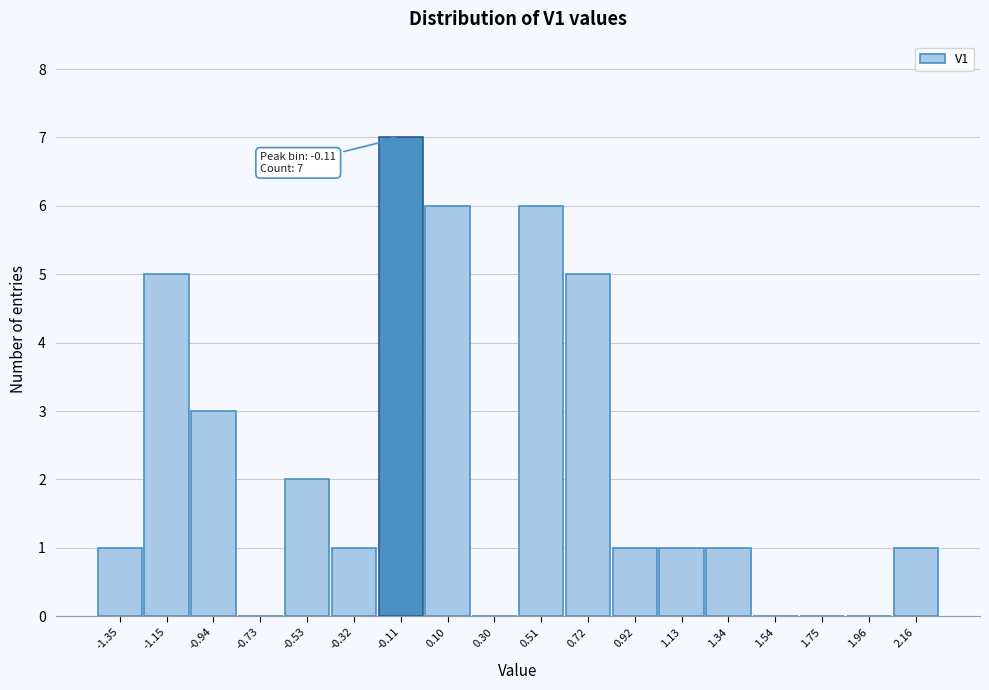

Over which range of the x-axis is the bar tallest?

-0.20 to 0.00